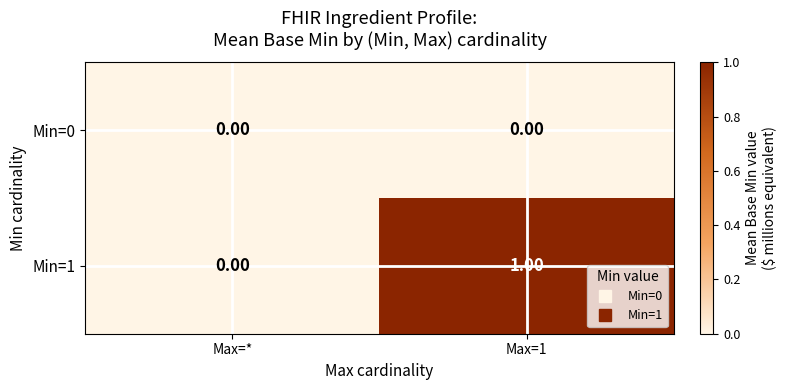

List the series in order of their peak value, highest first.

Min=1, Min=0